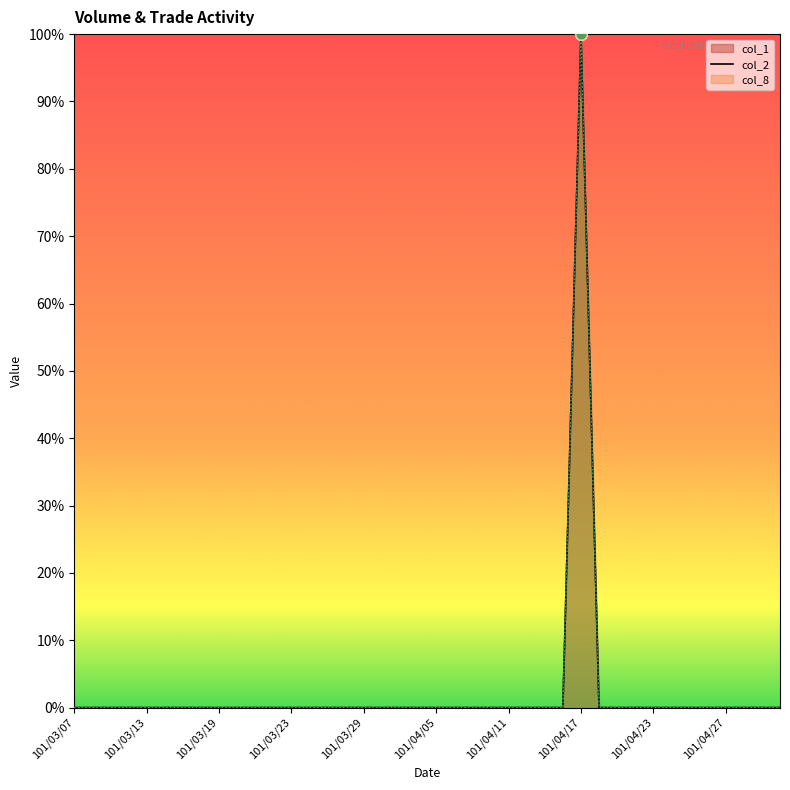

Which series contains the lowest Y value?

col_1